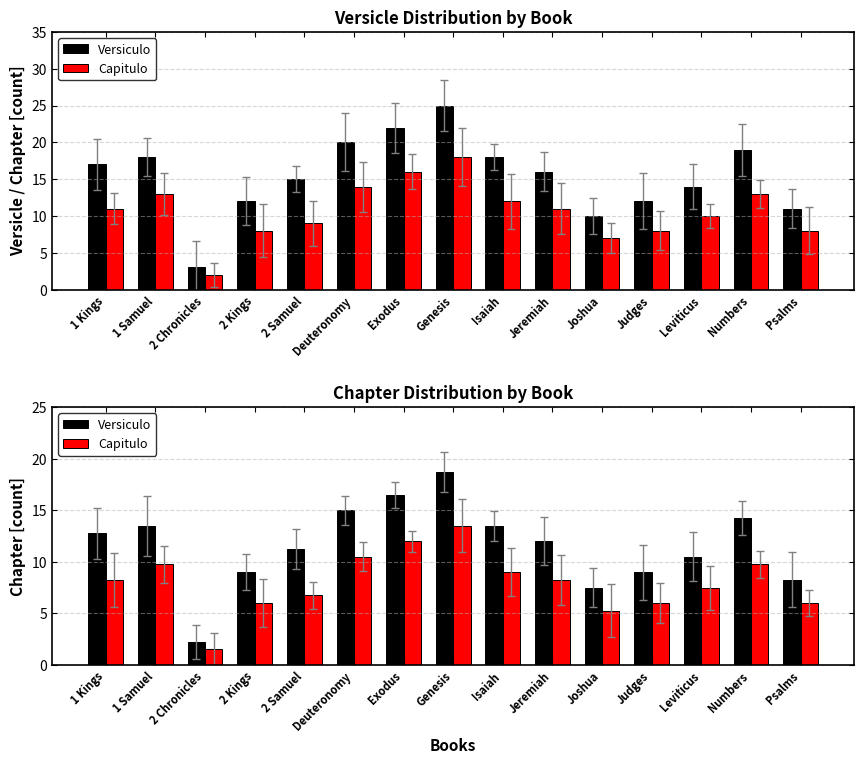

What is the approximate value of Capitulo at 2 Samuel?

6.8